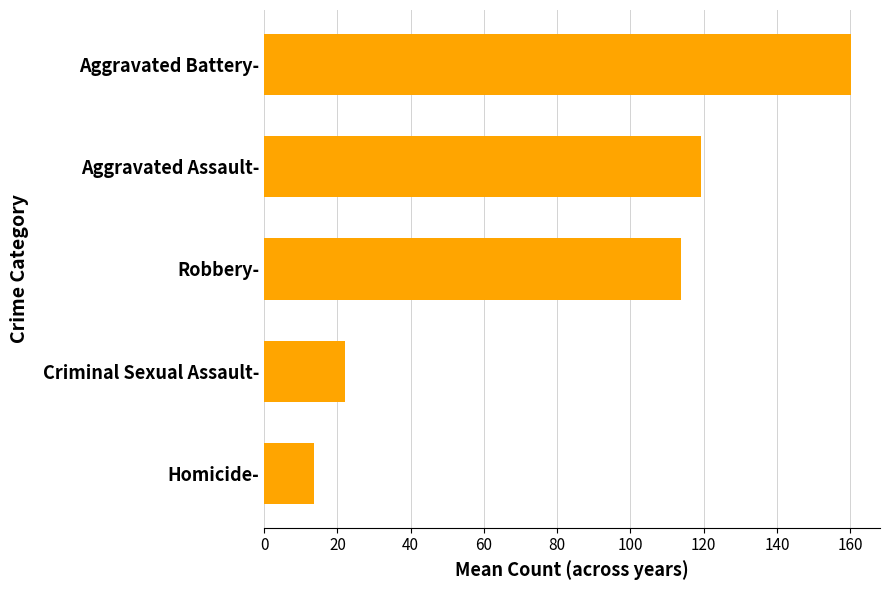

What is the average value?

85.8